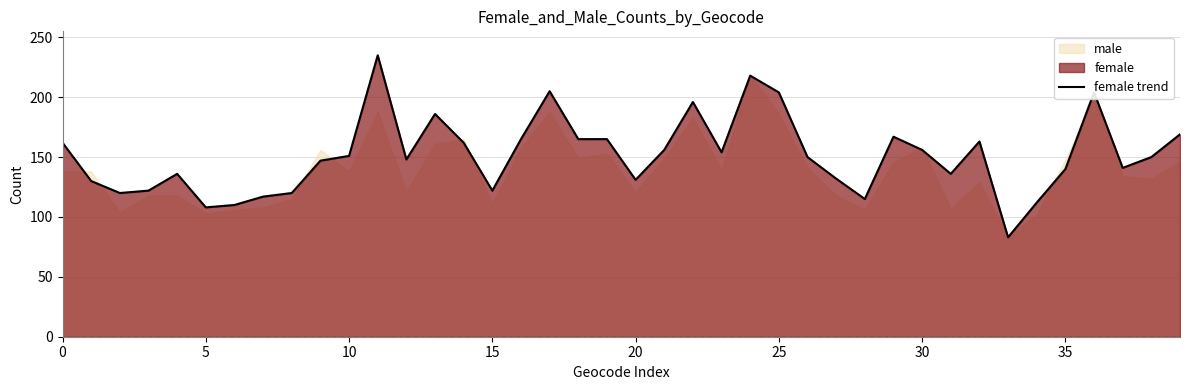

Is it true that female trend equals 204 at 25?

True